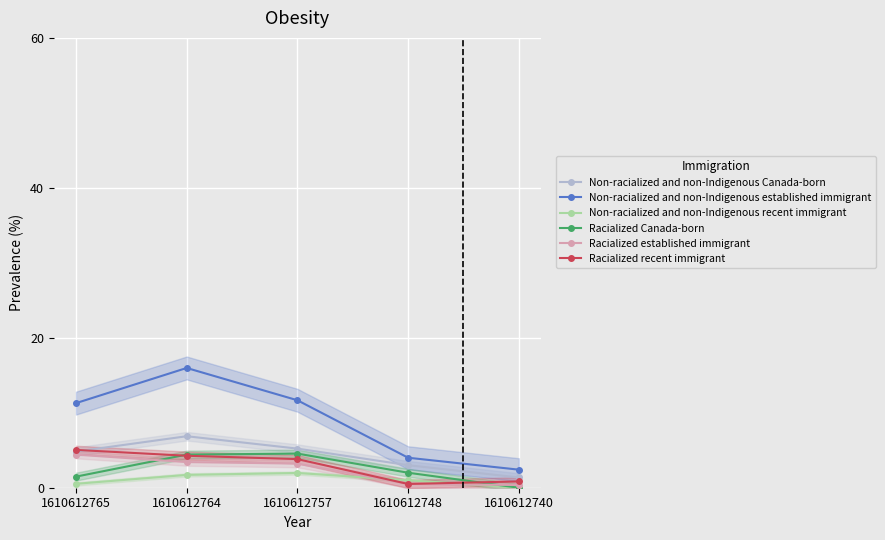

What is the spread (max minus min) of values at 1610612764?

14.3